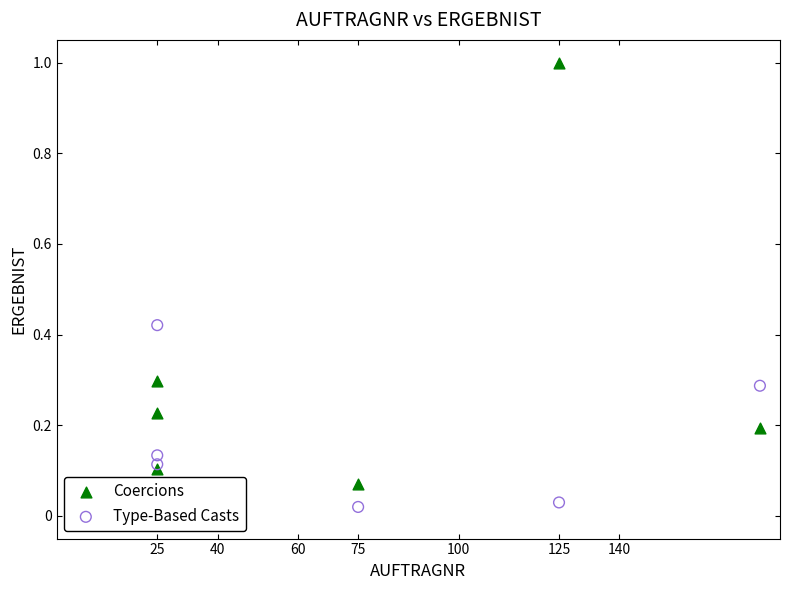

What is the X range (max minus min) for the scatter plot?

150.0